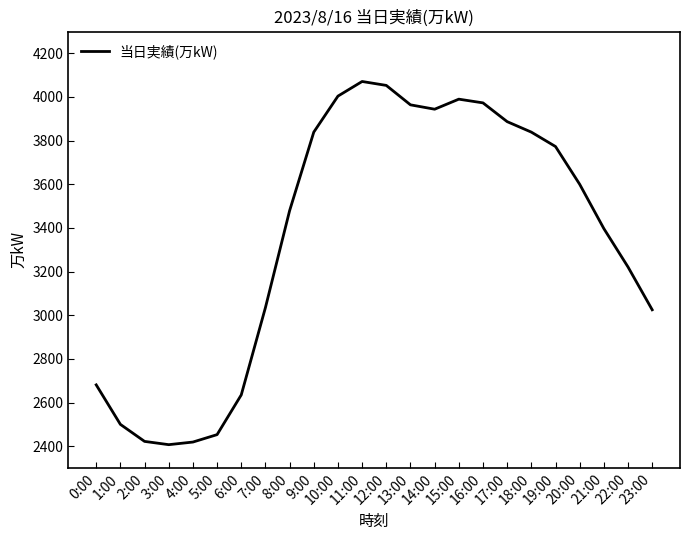

What is the greatest value displayed?

4071